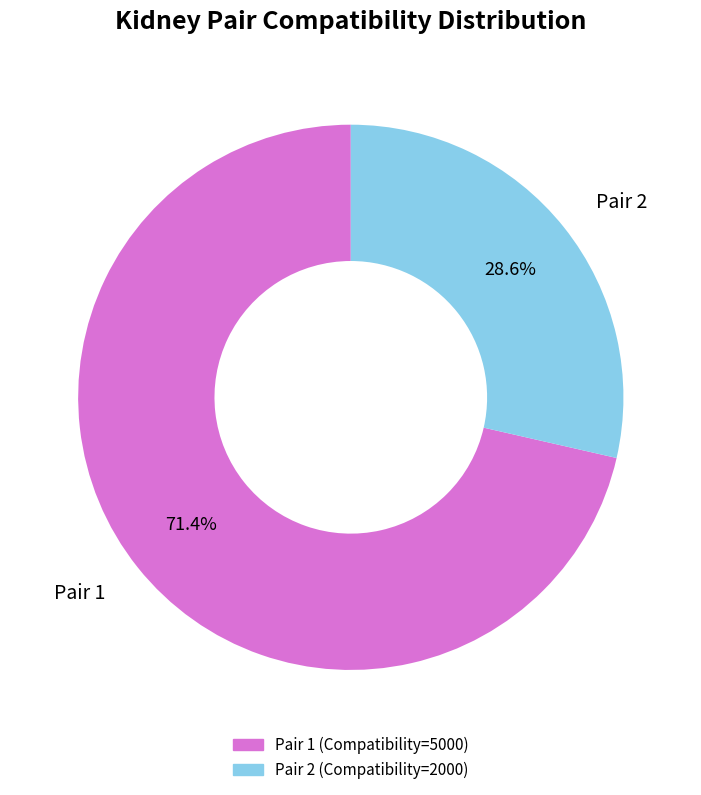

How many slices are in this pie chart?

2